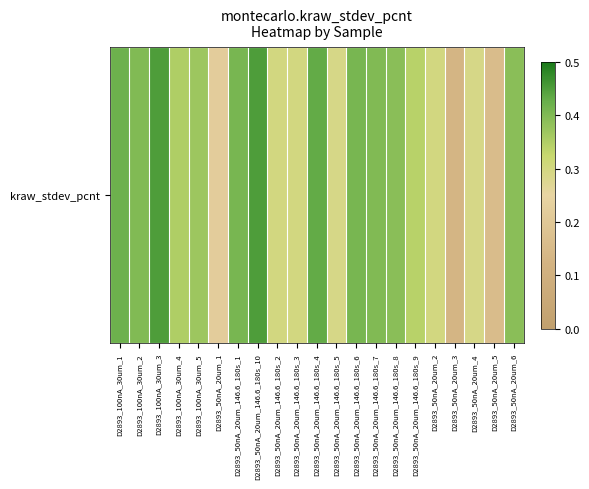

The value at D2893_50nA_20um_5 is 0.2. True or false?

True